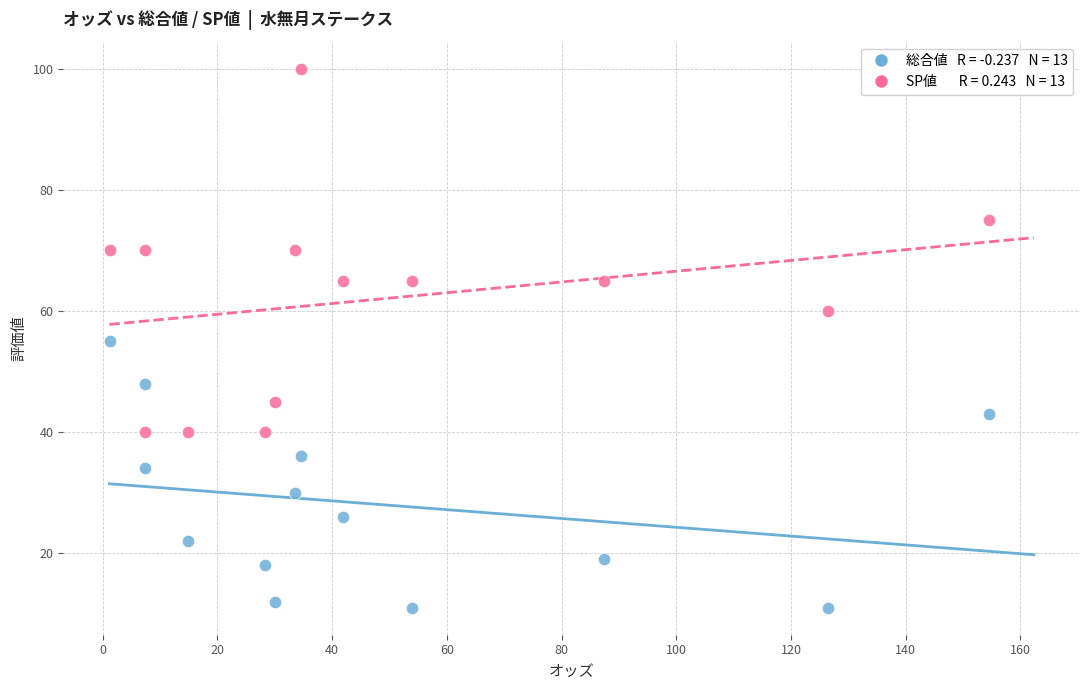

Across all data points, what is the range of Y values (max minus min)?

89